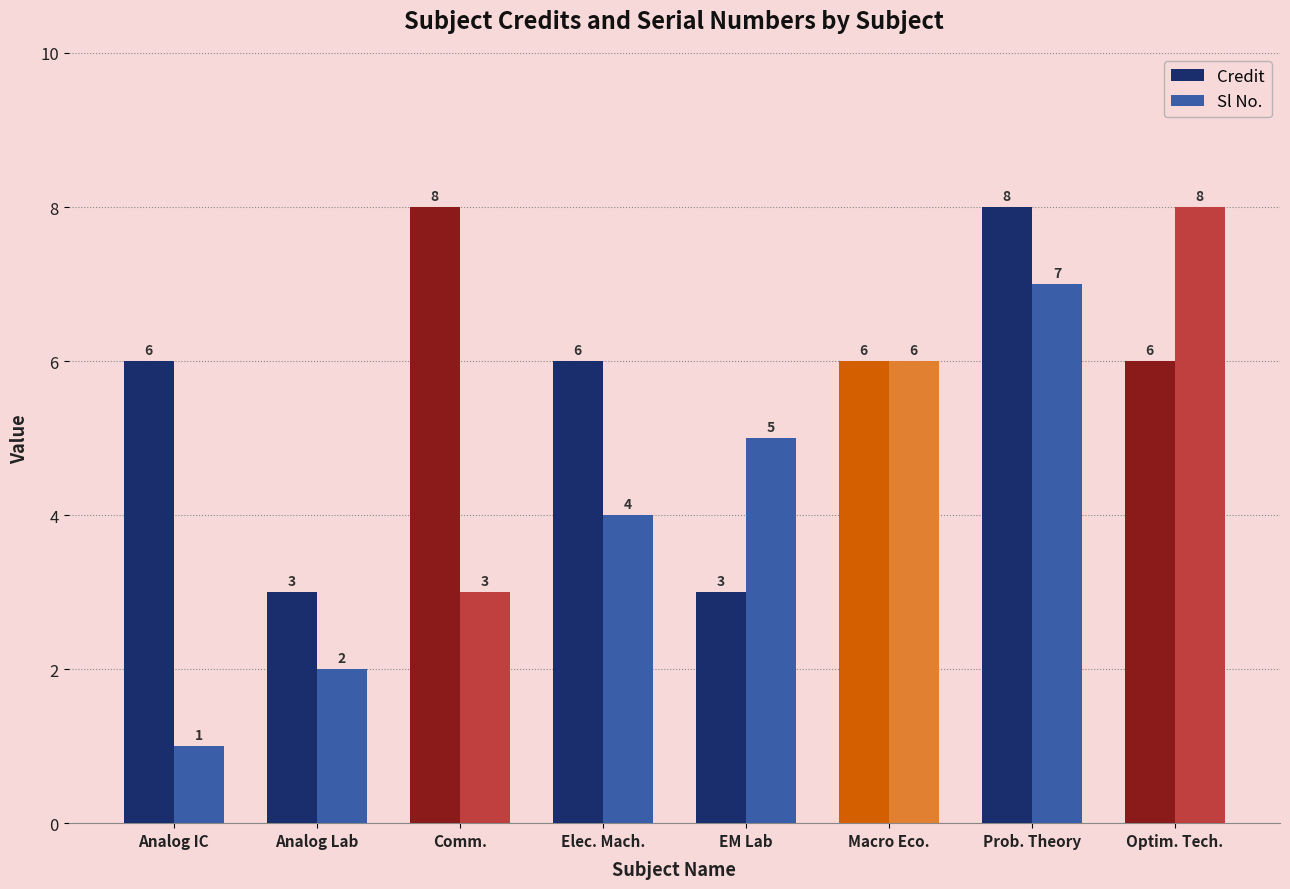

What is the label of the 5th bar from the right?

Elec. Mach.